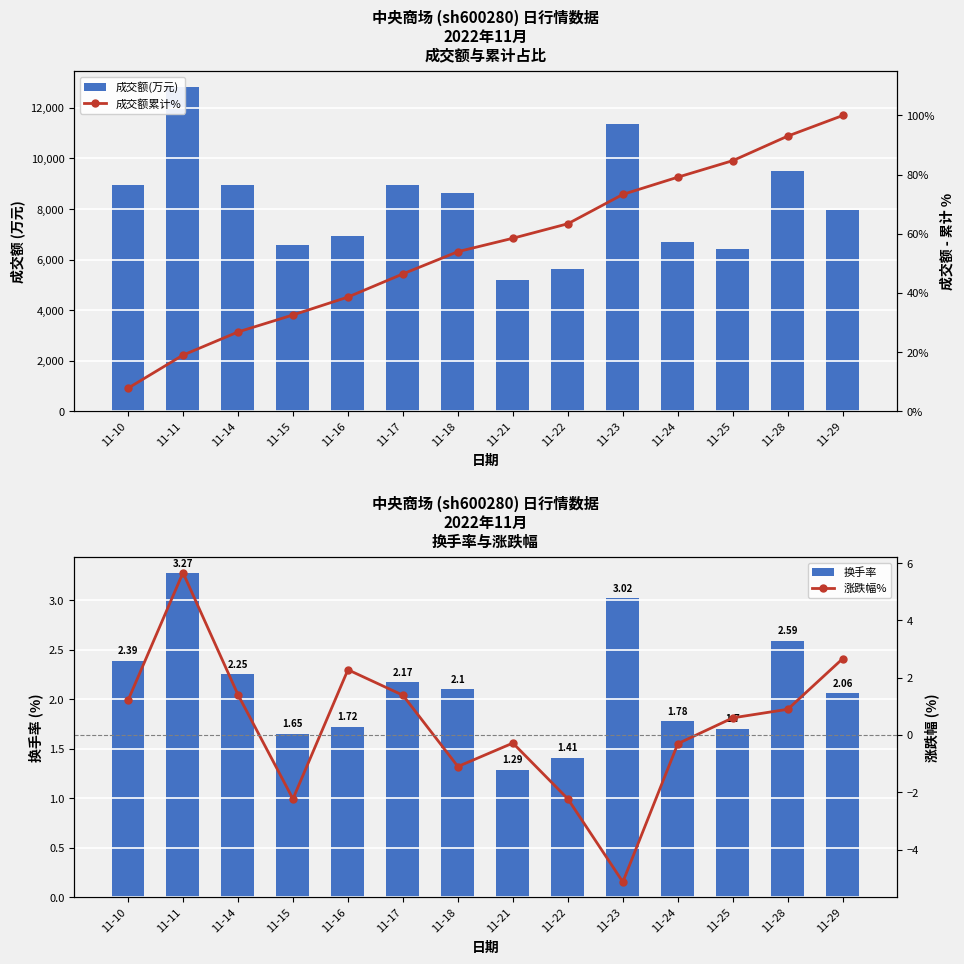

Does the chart contain stacked bars?

No